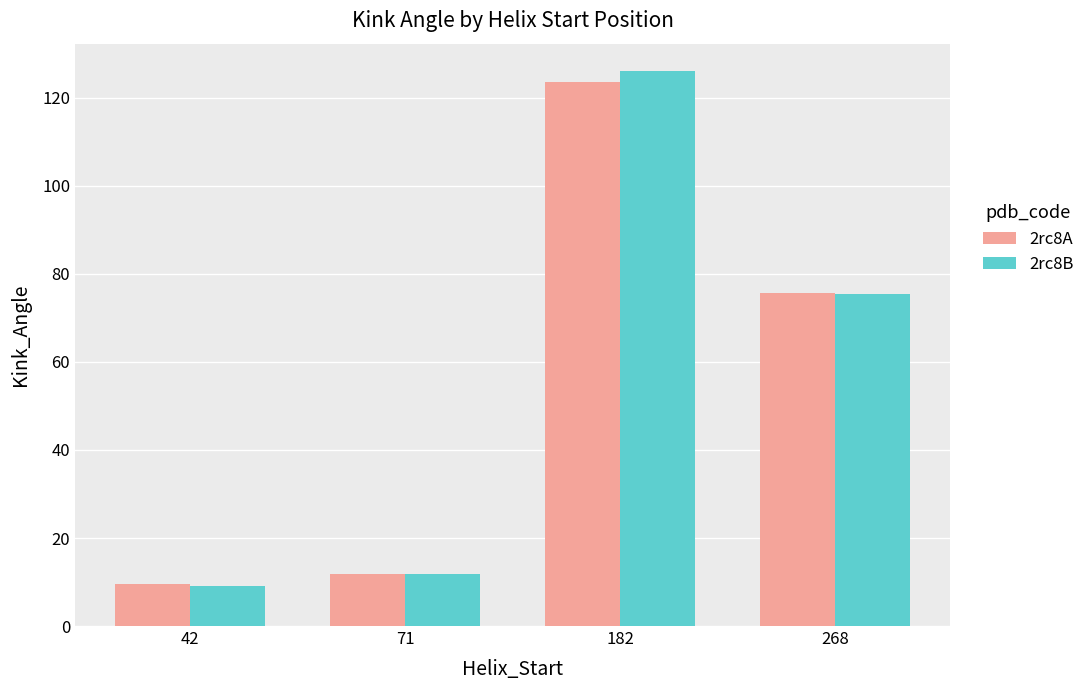

Which series has the largest range (max minus min)?

2rc8B